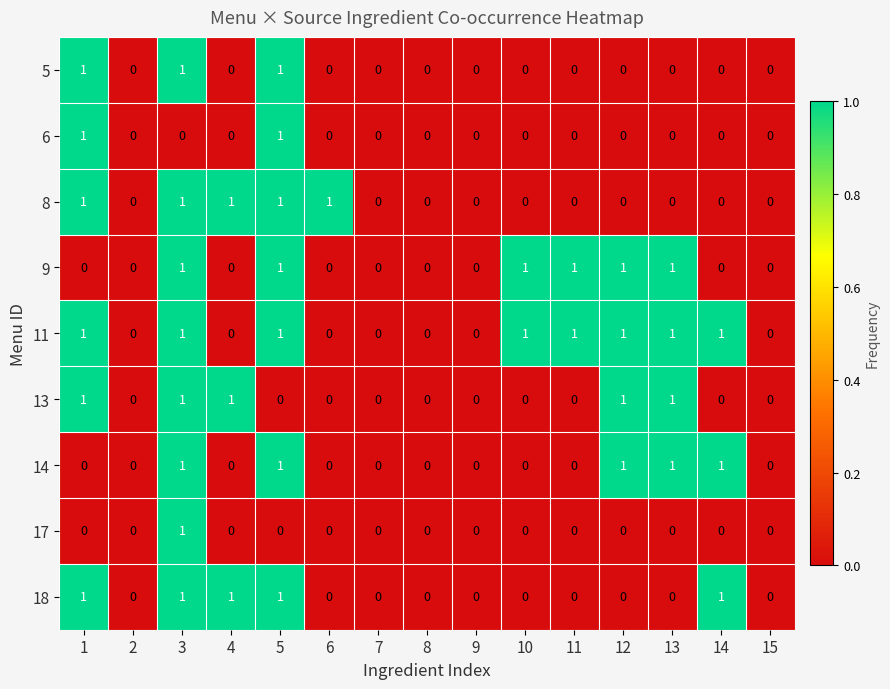

Which series has the largest total across all categories?

11